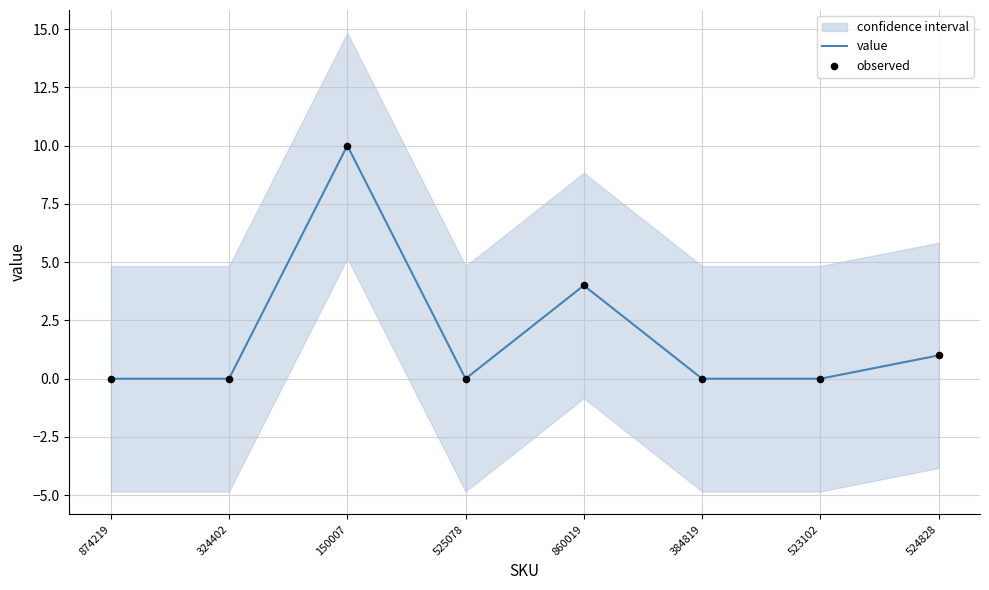

Which series has the widest spread of Y values?

value